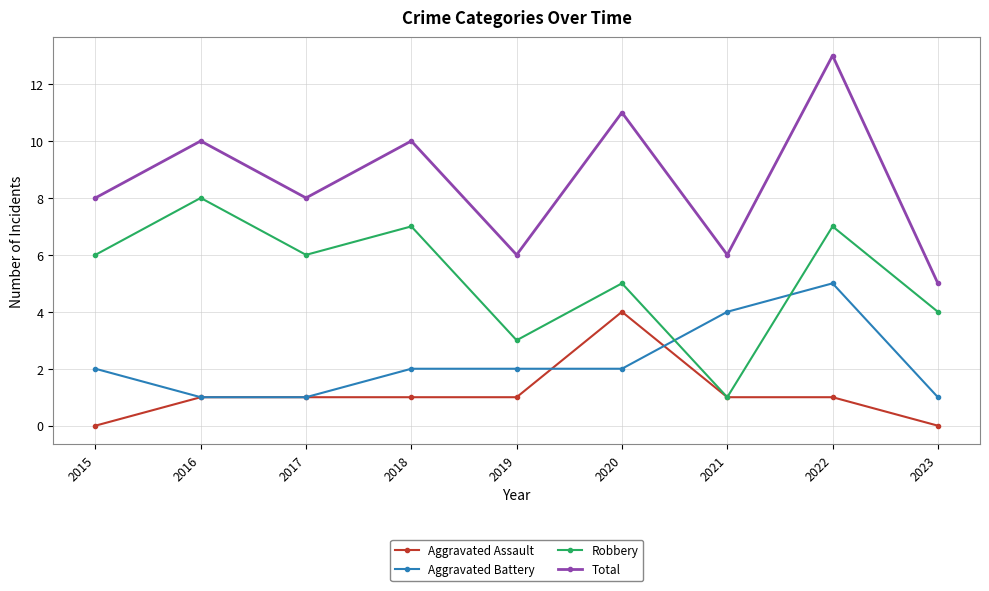

Is it true that Aggravated Battery equals 2 at 2022?

False